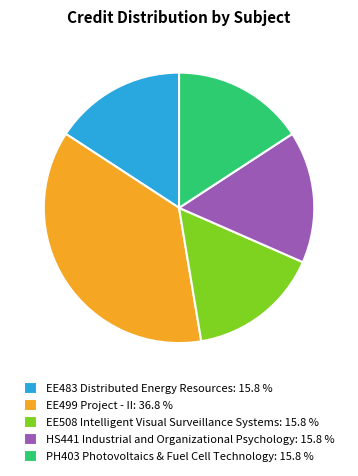

Is the sum of HS441 Industrial and Organizational Psychology and EE483 Distributed Energy Resources greater than half?

No